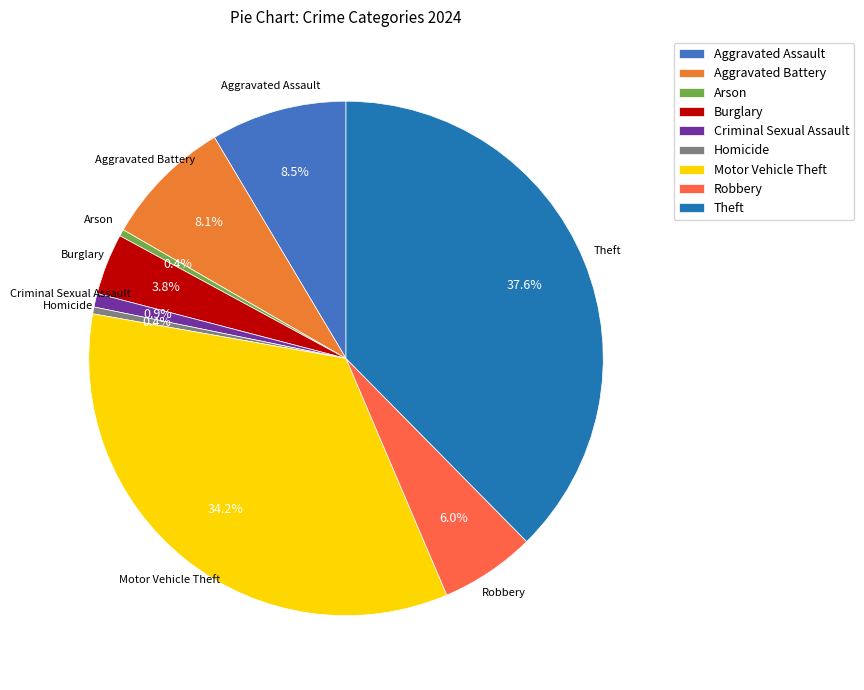

Which slice is the largest?

Theft